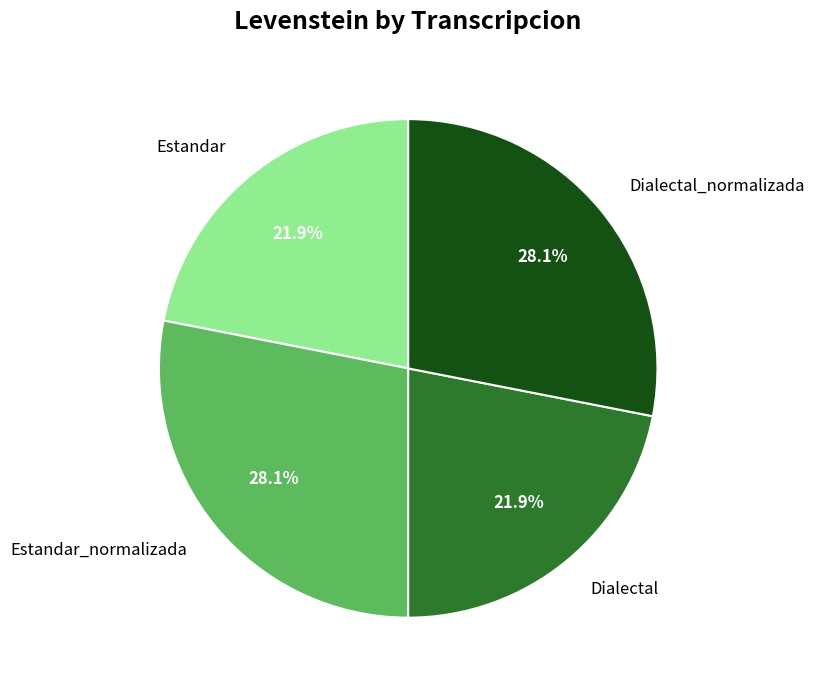

Between Dialectal_normalizada and Dialectal, which is larger?

Dialectal_normalizada